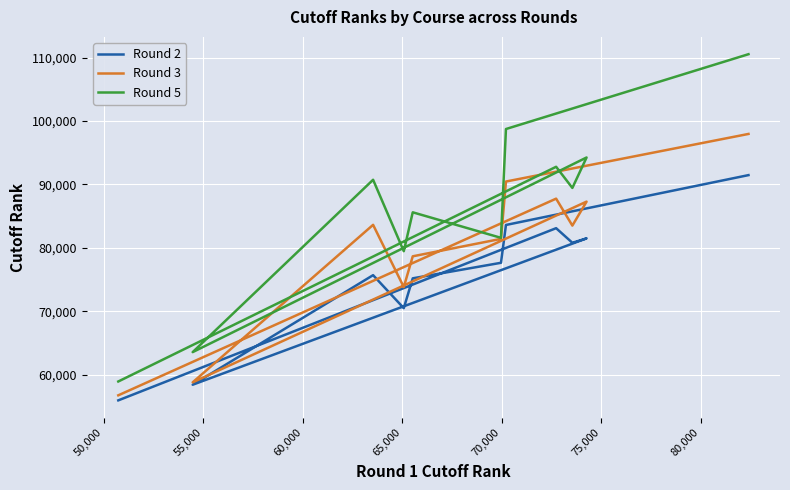

Reading right to left, list all the values displayed in this chart.

Round 2: 91466	83610	77648	75200	70501	75698	58428	81498	80804	83103	55965
Round 3: 97957	90455	81419	78670	73825	83630	58806	87292	83510	87759	56762
Round 5: 110525	98731	81582	85605	79475	90733	63568	94248	89448	92779	58940